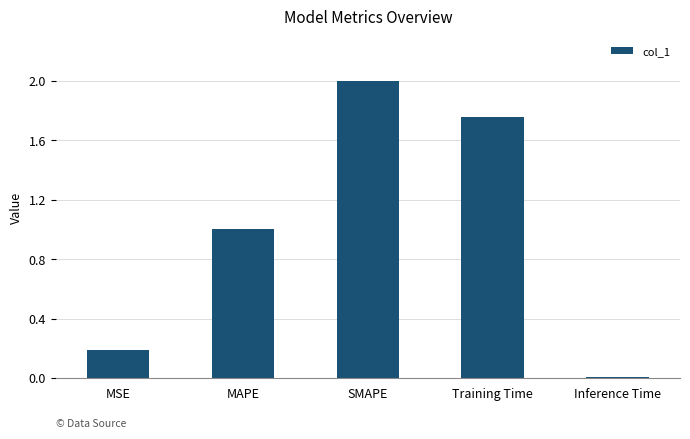

Approximately how many times larger is the value at MSE compared to SMAPE?

0.1